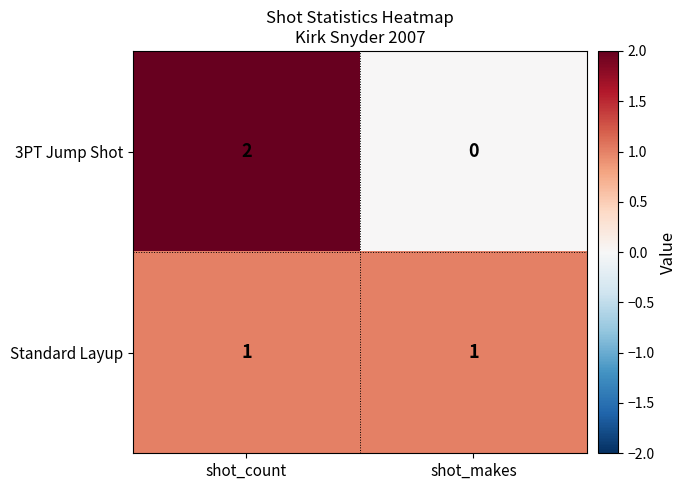

How many distinct data groups are displayed?

2